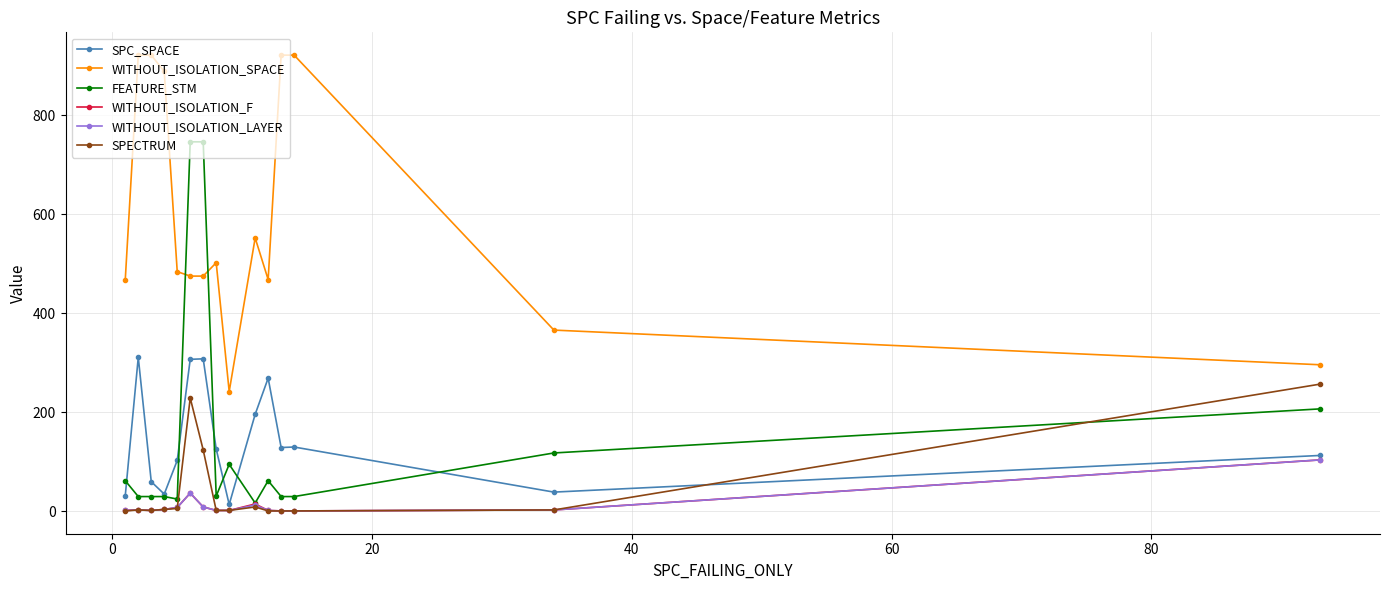

True or false: WITHOUT_ISOLATION_SPACE and WITHOUT_ISOLATION_LAYER cross at least once.

False